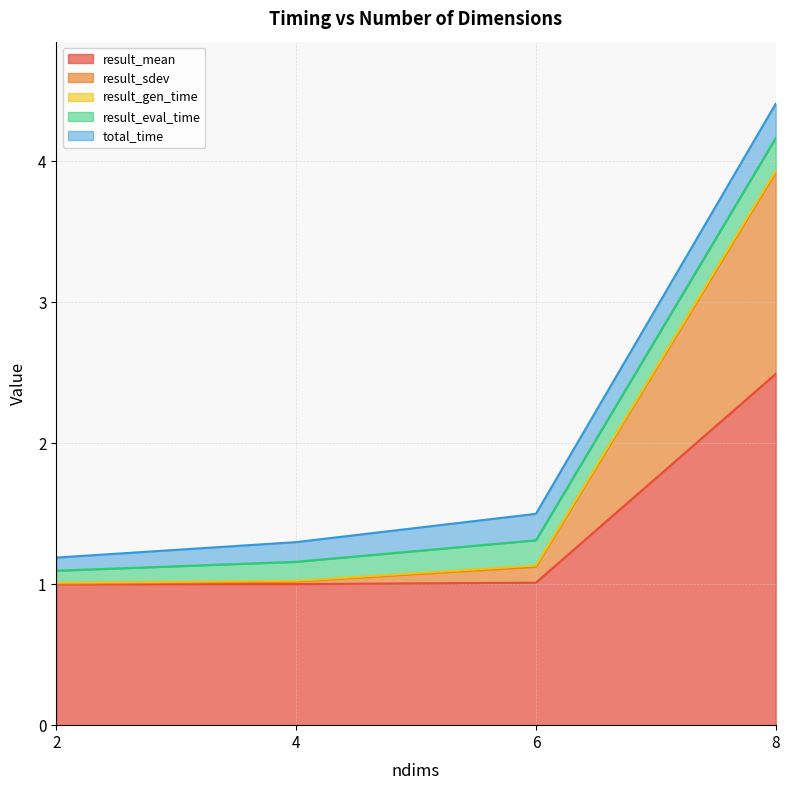

What is the sum of all result_eval_time values?

0.6